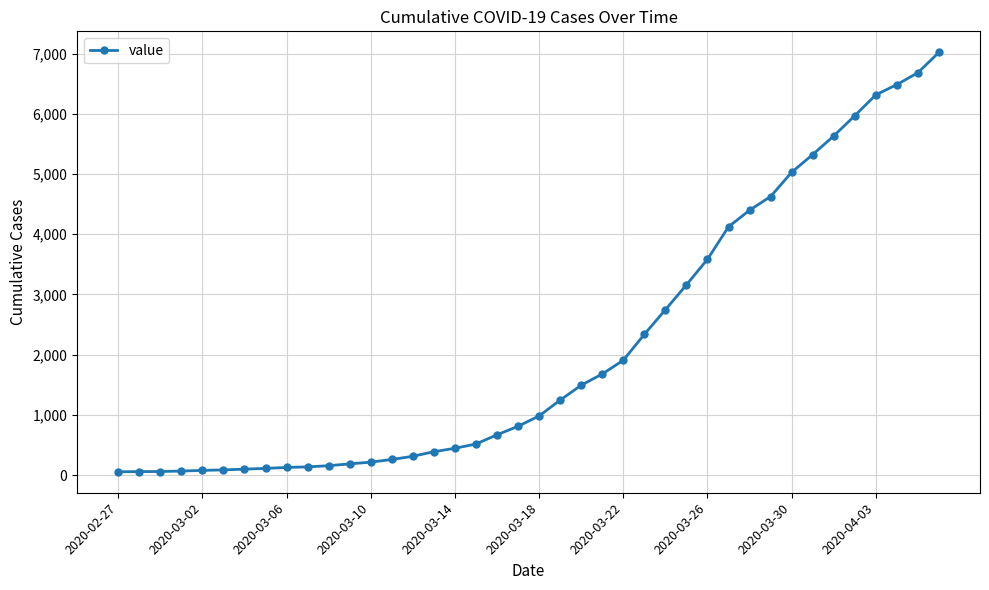

What is the sum of all values?

85581